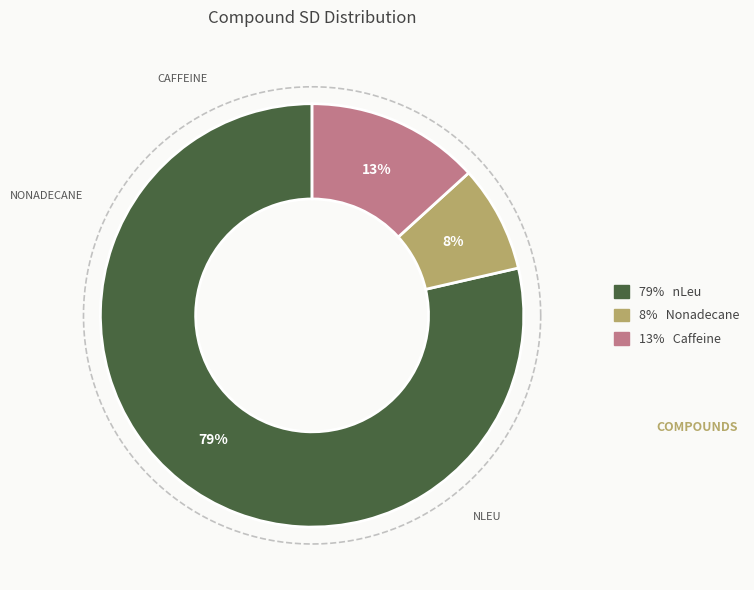

Is it true that nLeu is 70% of the pie?

False